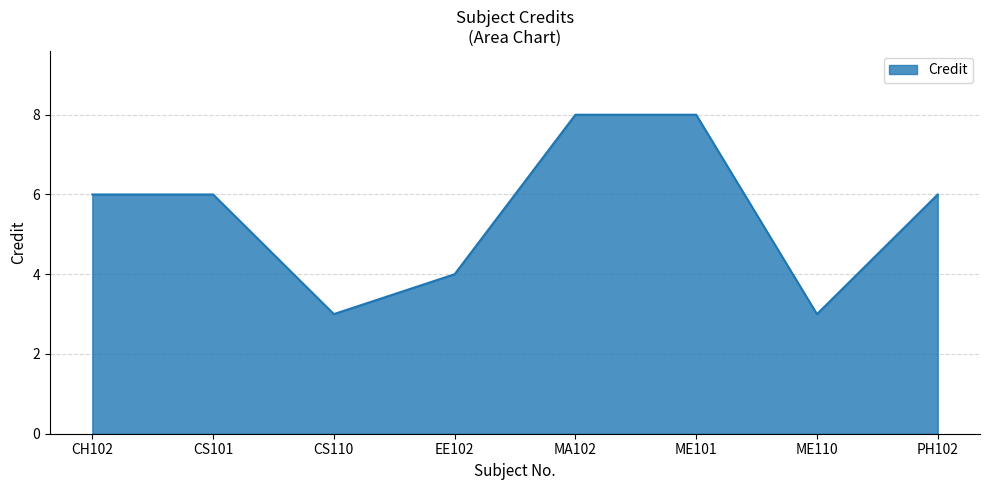

What position from the right is ME110?

2